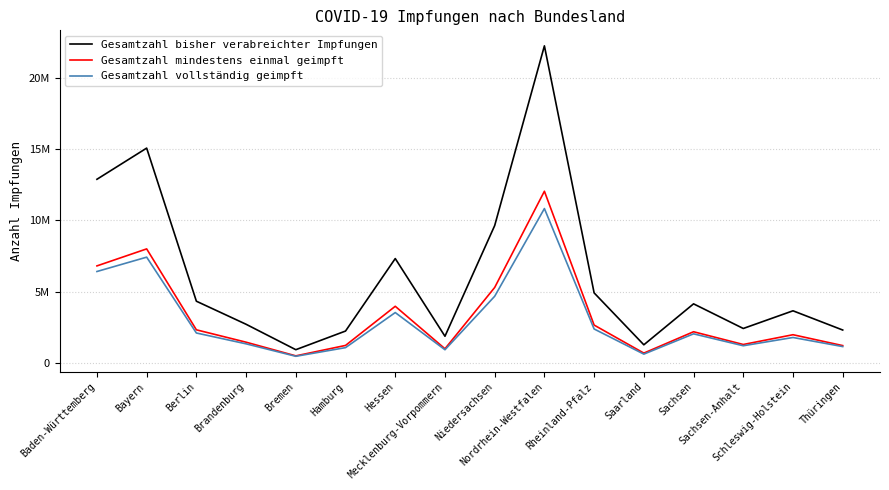

What is the label of the 9th point from the left?

Niedersachsen